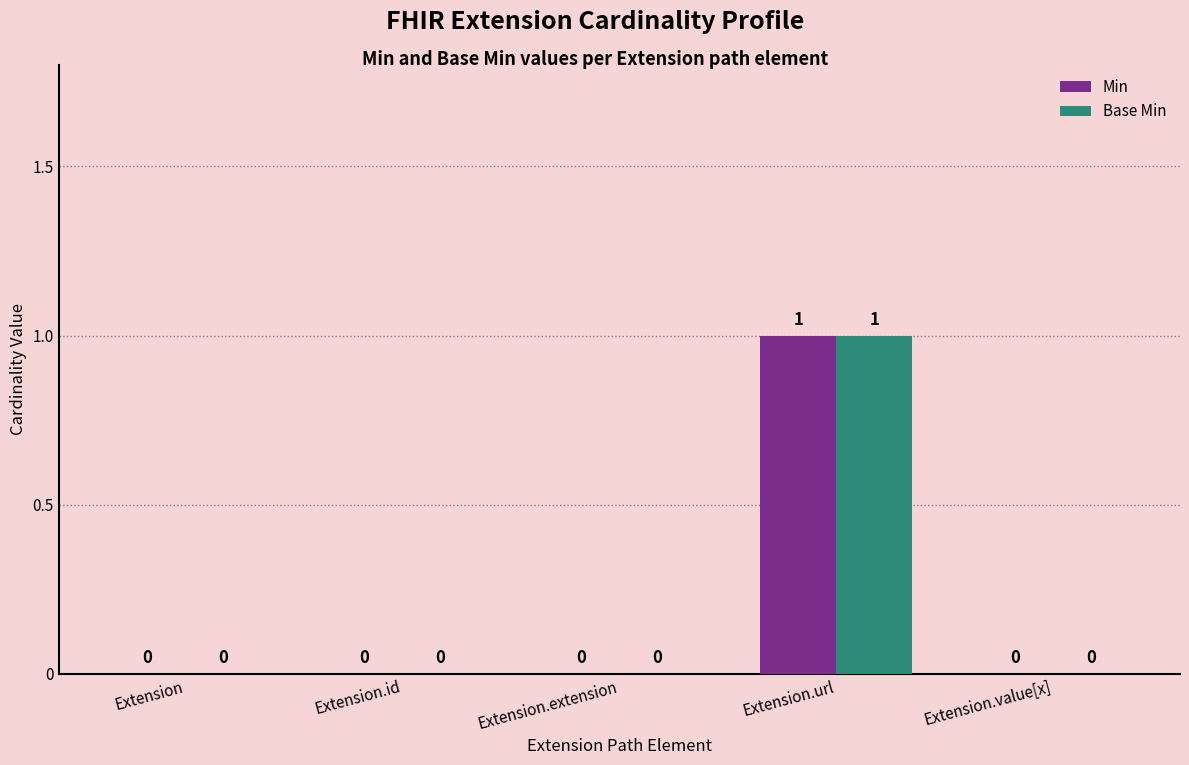

At which category is the sum across all series the highest?

Extension.url